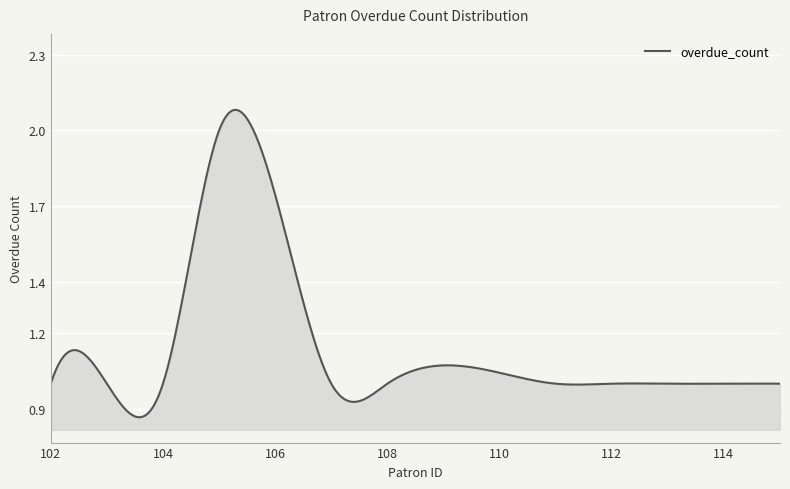

What is the label of the 11th point from the right?

105